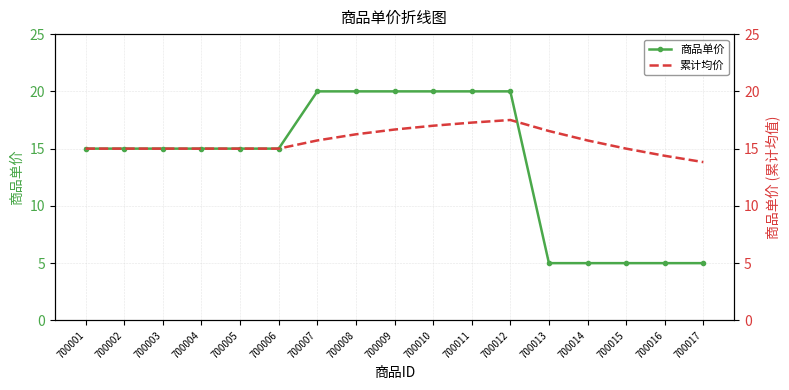

What is the lowest value of the 商品单价 series?

5